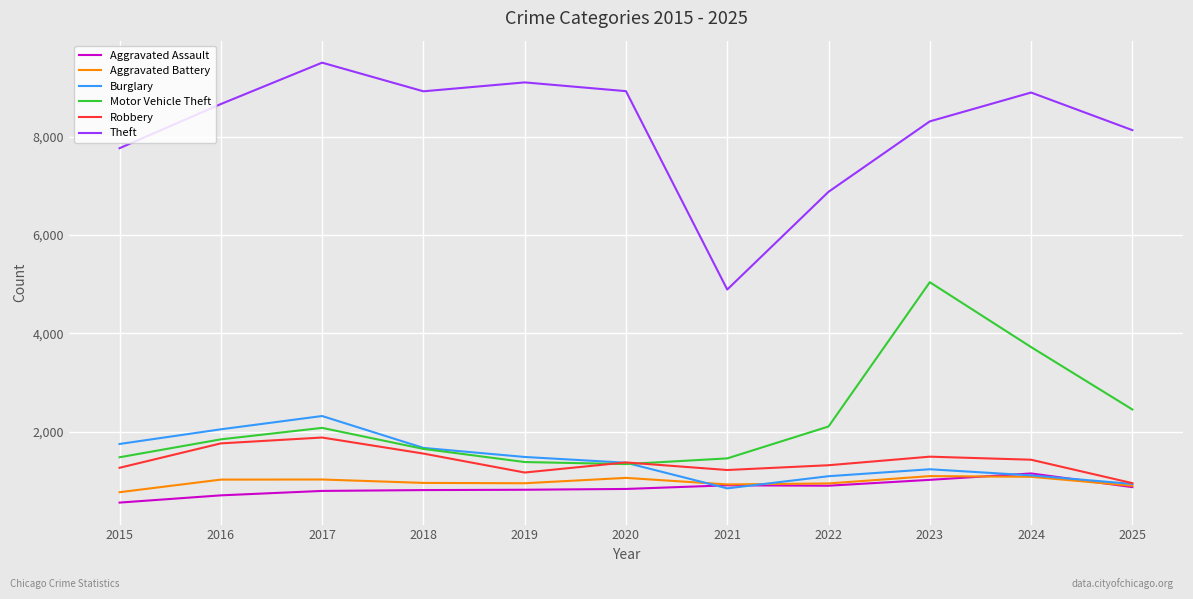

Which series has the largest range (max minus min)?

Theft